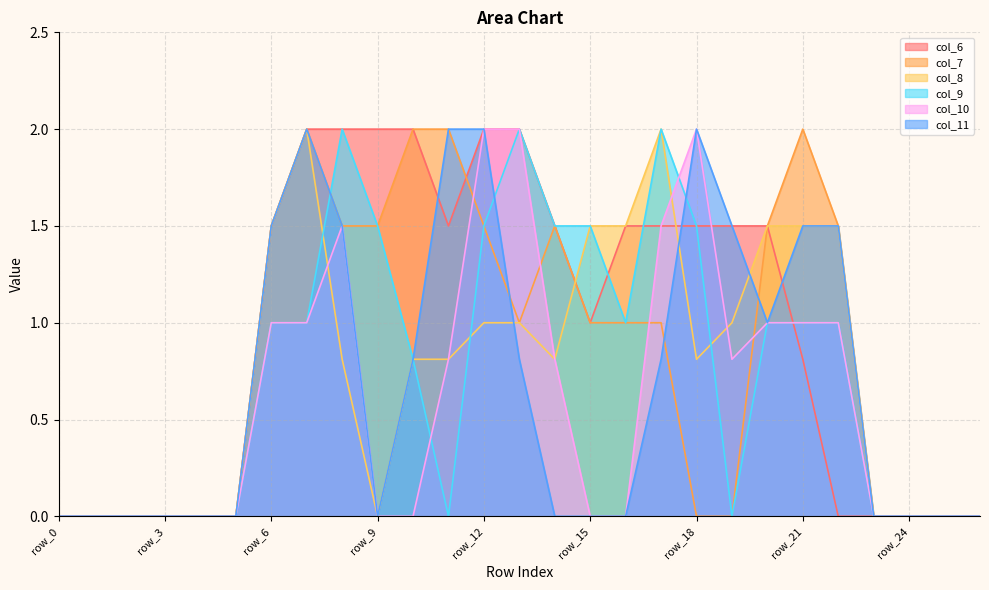

Which label corresponds to the largest value in the chart?

row_7